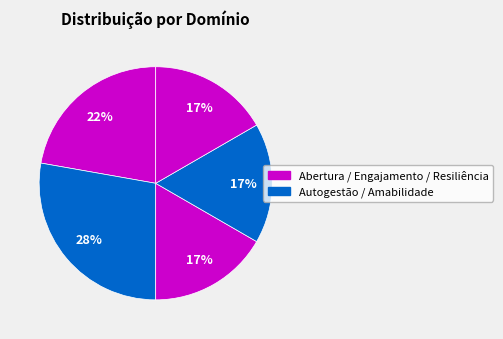

How many segments does this pie chart have?

5